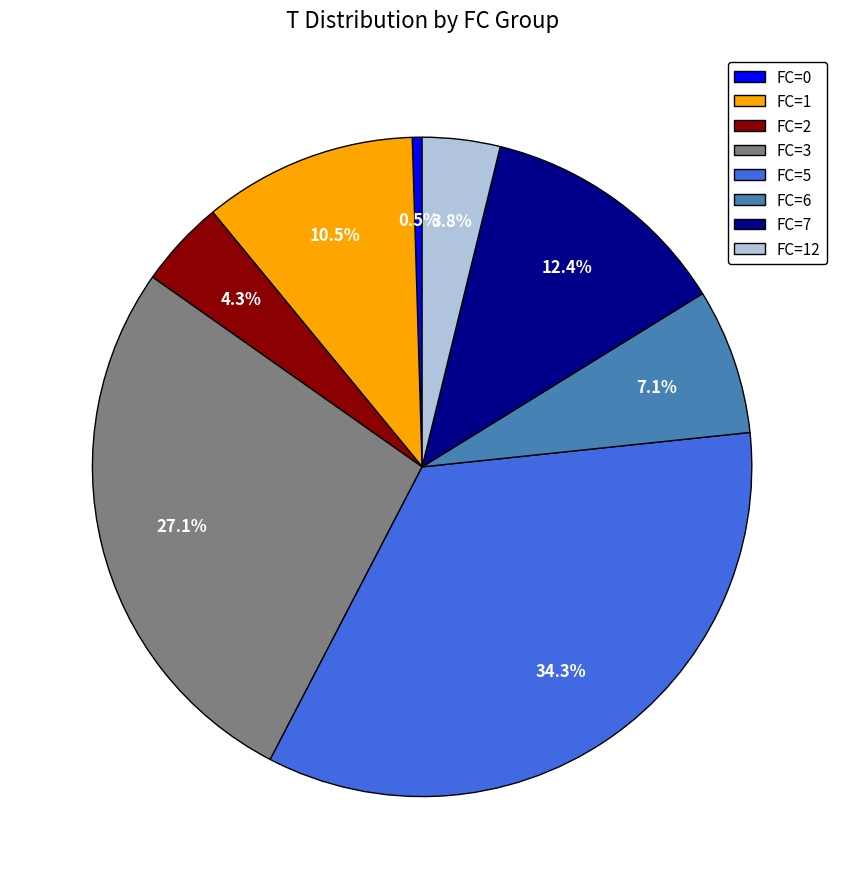

To the nearest percent, what is the average slice percentage?

12%